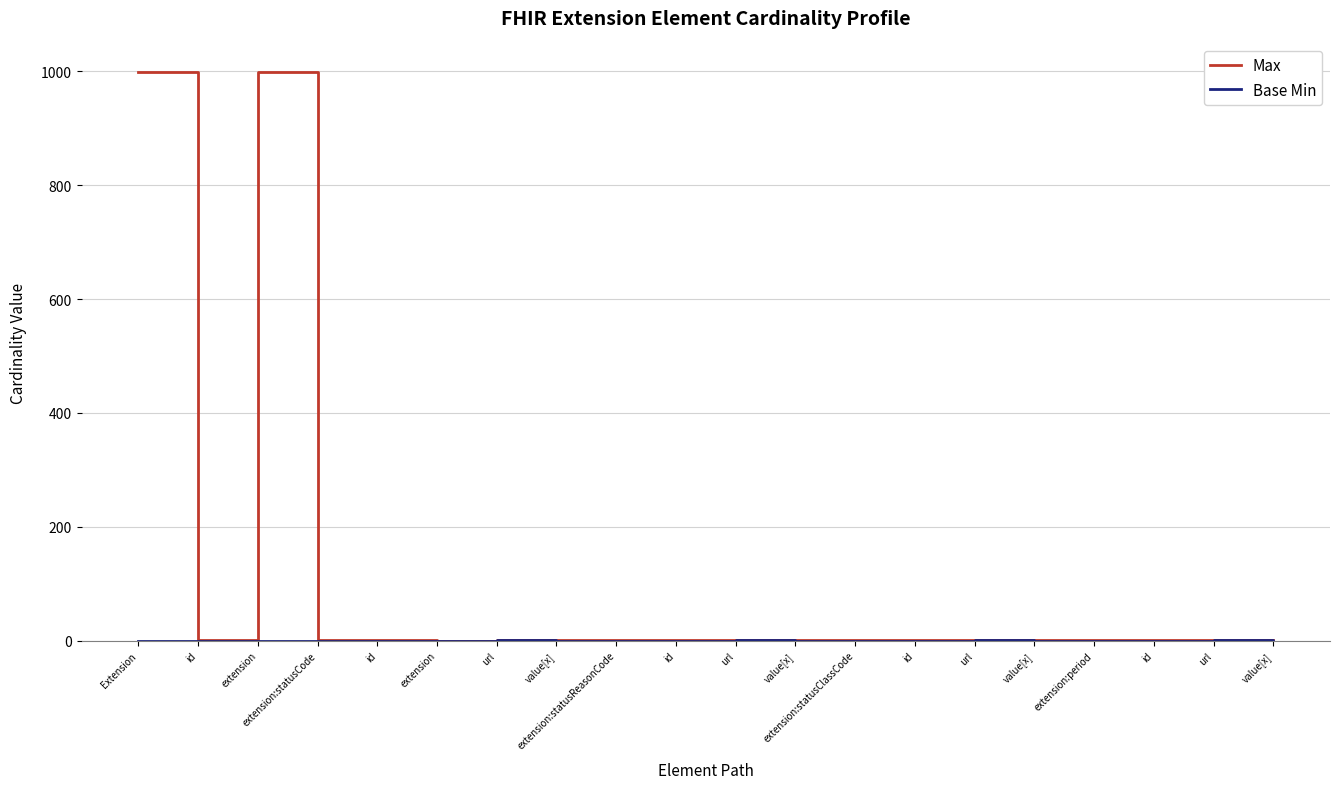

Does the chart have visible grid lines?

Yes